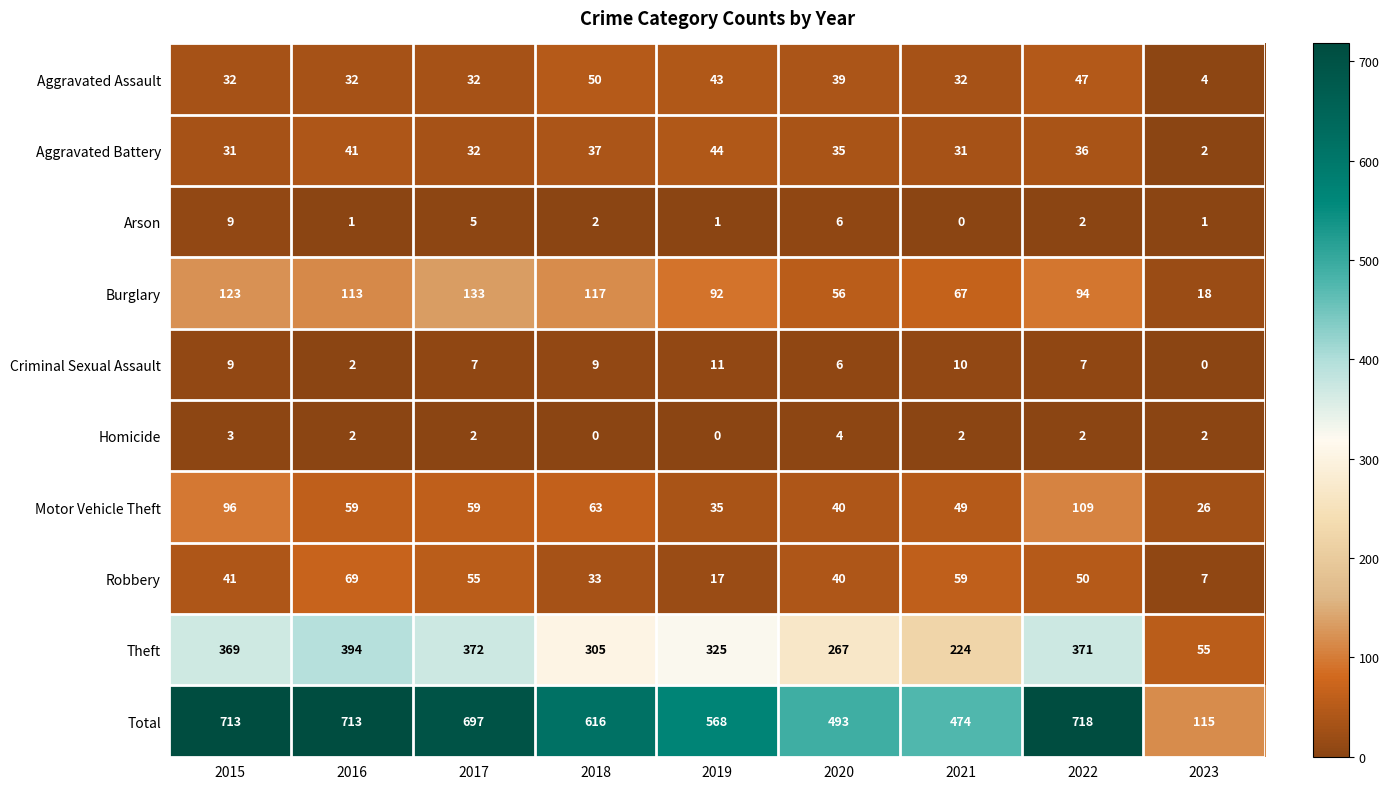

What is the total value across all series at 2016?

1426